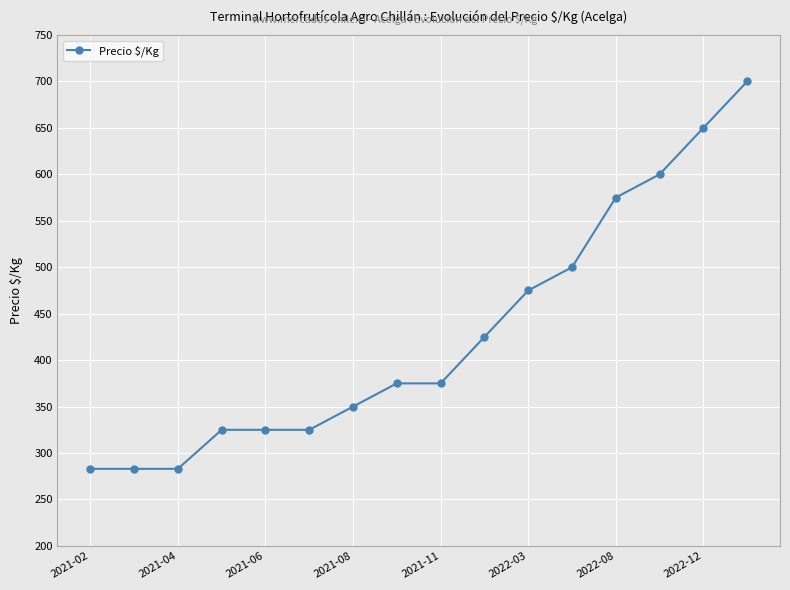

What is the value of the 8th point from the left?

375